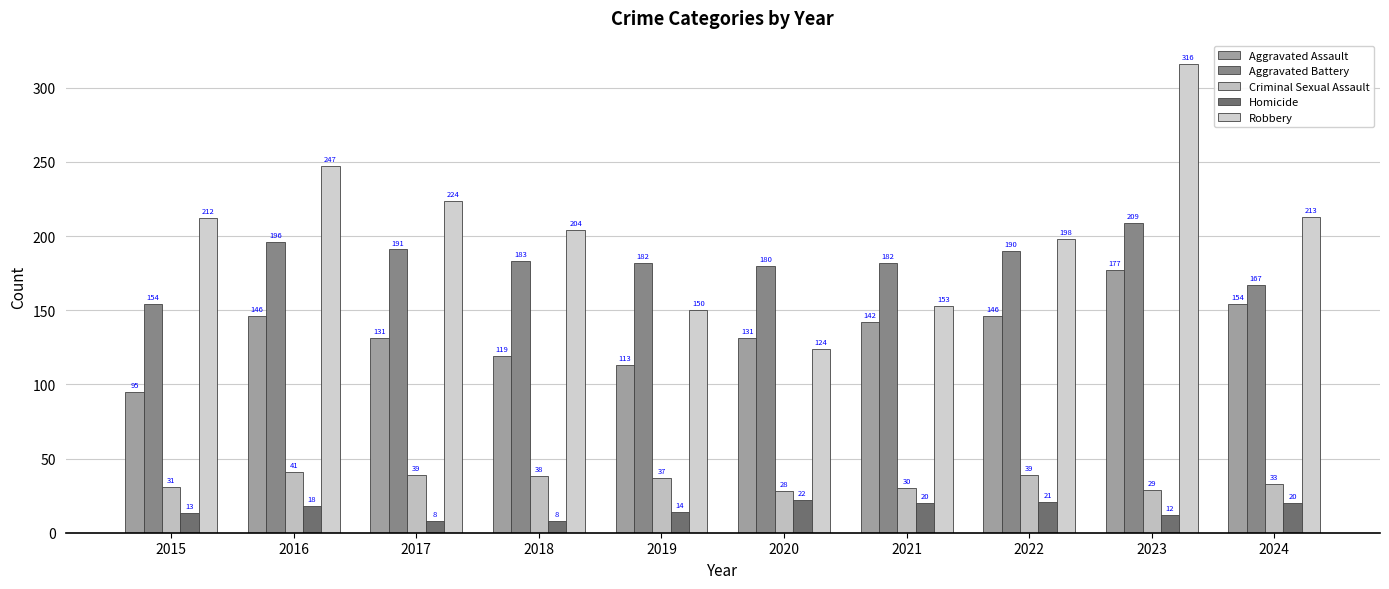

Reading right to left, what are all the values shown in this chart?

Aggravated Assault: 2024=154	2023=177	2022=146	2021=142	2020=131	2019=113	2018=119	2017=131	2016=146	2015=95
Aggravated Battery: 2024=167	2023=209	2022=190	2021=182	2020=180	2019=182	2018=183	2017=191	2016=196	2015=154
Criminal Sexual Assault: 2024=33	2023=29	2022=39	2021=30	2020=28	2019=37	2018=38	2017=39	2016=41	2015=31
Homicide: 2024=20	2023=12	2022=21	2021=20	2020=22	2019=14	2018=8	2017=8	2016=18	2015=13
Robbery: 2024=213	2023=316	2022=198	2021=153	2020=124	2019=150	2018=204	2017=224	2016=247	2015=212